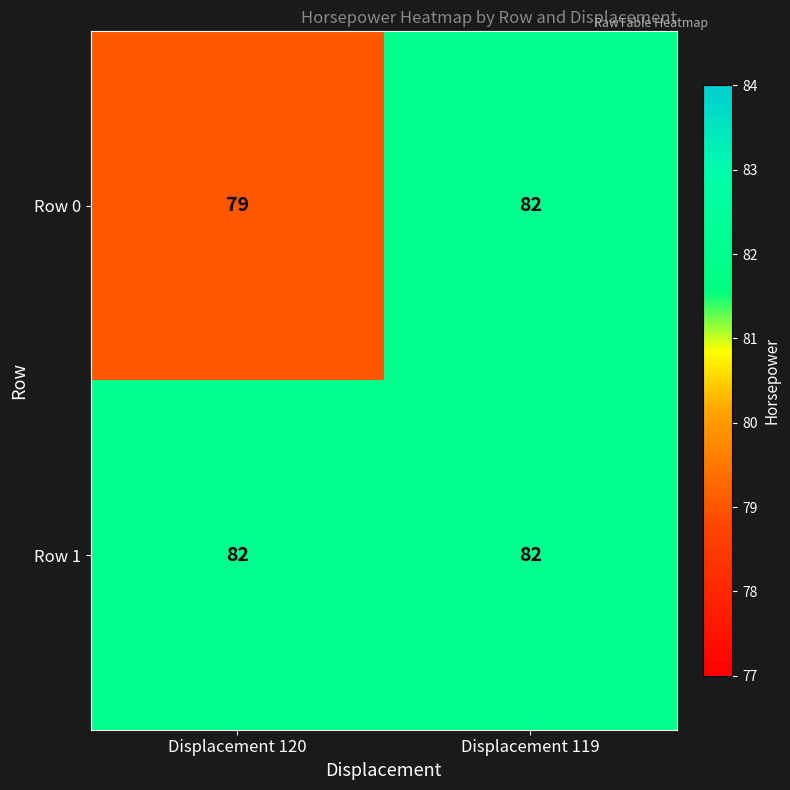

Reading right to left, what are all the values shown in this chart?

Row 0: 82	79
Row 1: 82	82